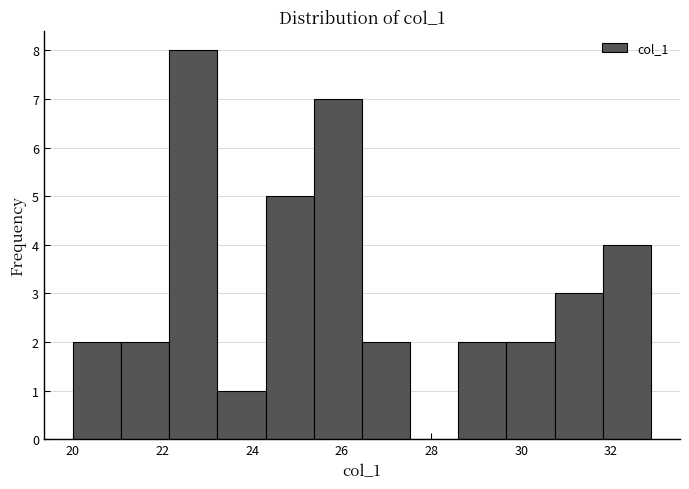

Reading left to right, list every bar in this chart as the range it spans on the x-axis followed by its height. Neither the bar edges nor the heights are printed on the chart, so give them approximately, as read against the axes.

20.0 to 21.0: 2
21.0 to 22.2: 2
22.2 to 23.2: 8
23.2 to 24.4: 1
24.4 to 25.4: 5
25.4 to 26.4: 7
26.4 to 27.6: 2
27.6 to 28.6: 0
28.6 to 29.6: 2
29.6 to 30.8: 2
30.8 to 31.8: 3
31.8 to 32.8: 4